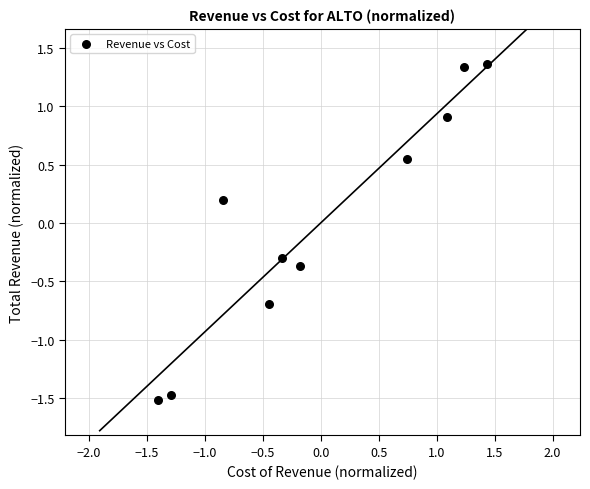

What is the range of Y values (max minus min)?

2.9